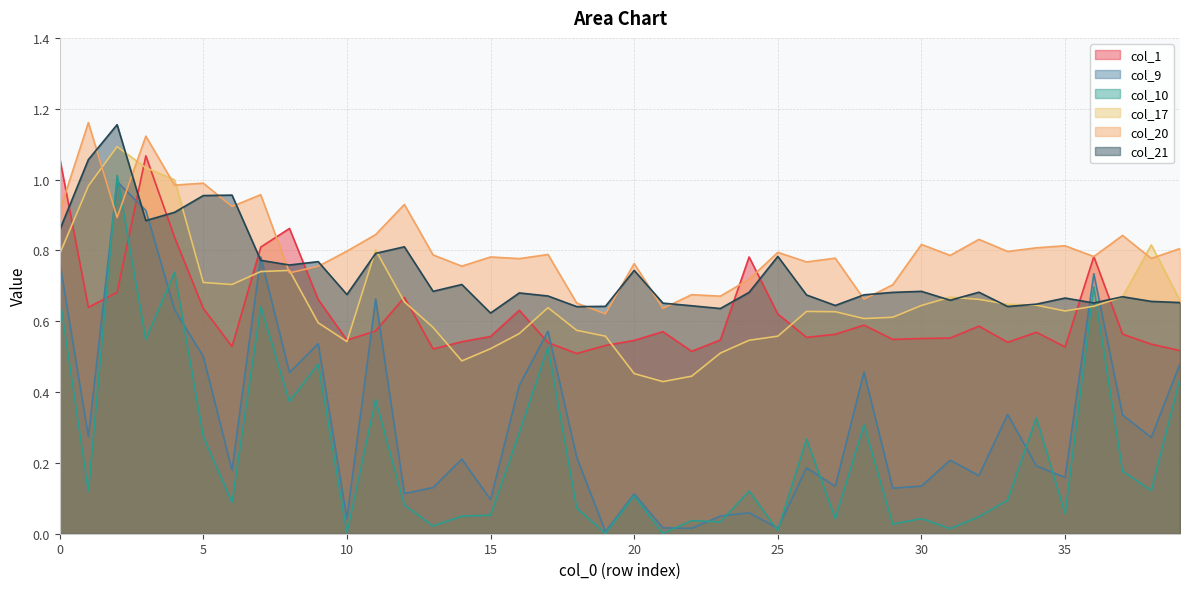

Where do col_21 and col_1 first cross each other?

0 and 1